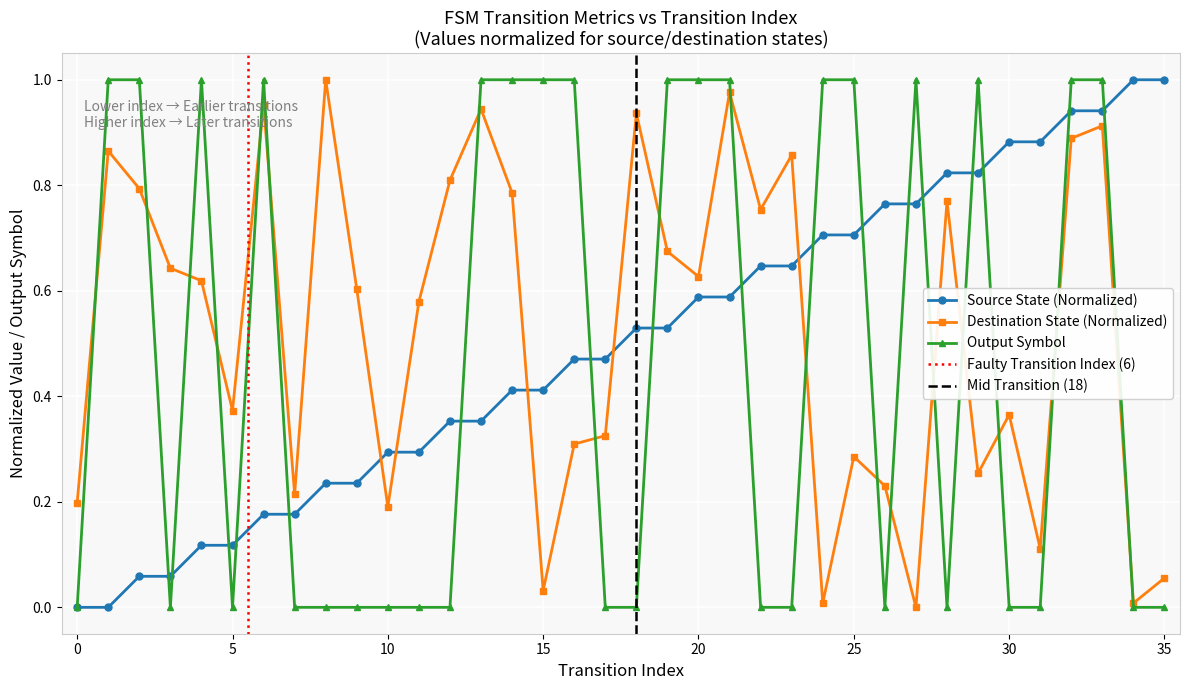

How many lines are shown in the chart?

3